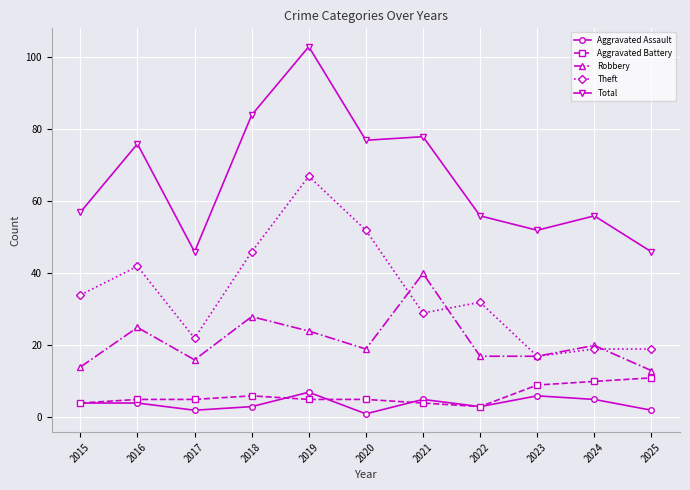

True or false: Aggravated Battery and Theft cross at least once.

False